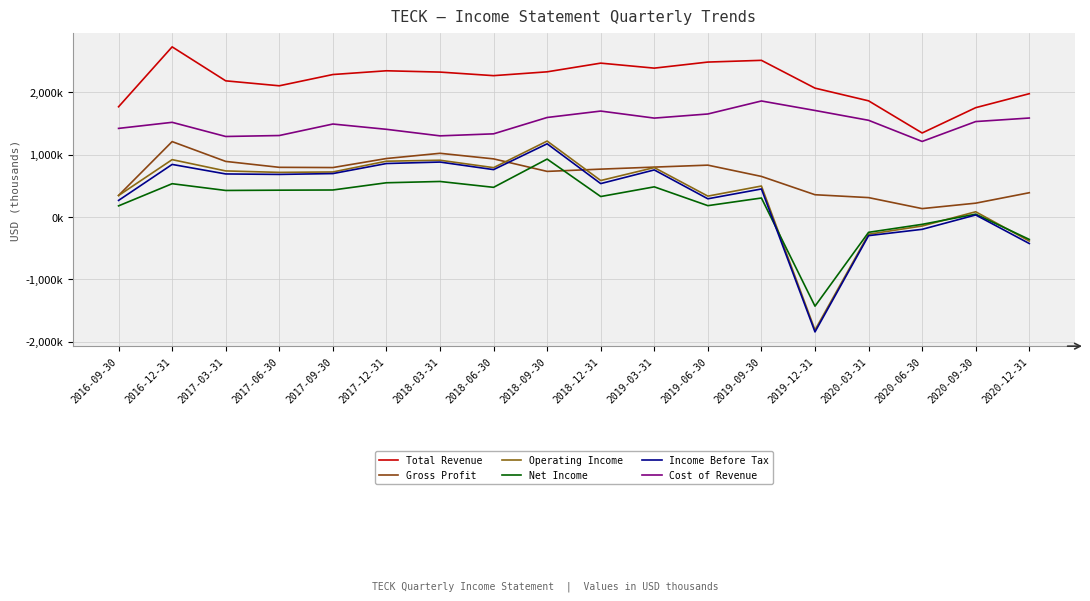

What position from the left is 2019-06-30?

12